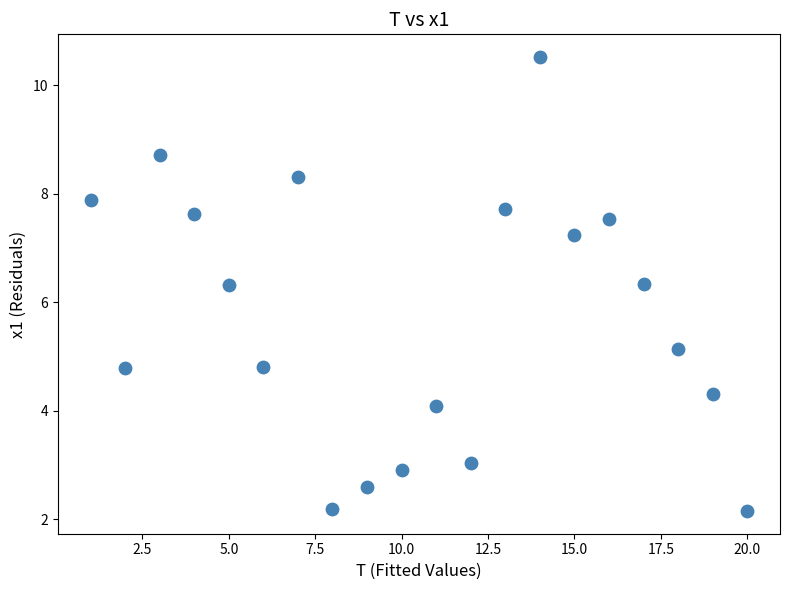

What is the range of X values (max minus min)?

19.0